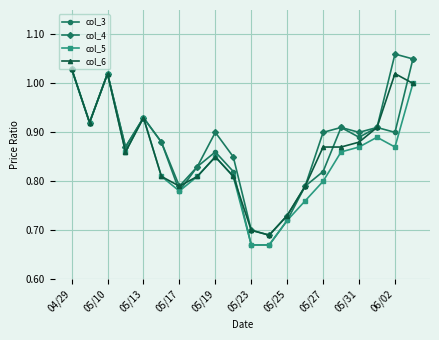

At how many categories does at least one series exceed 0?

20